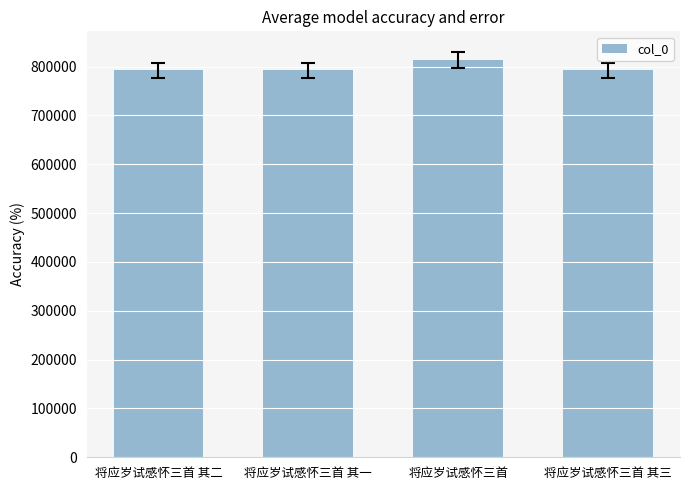

Where does the data first go above 792160?

将应岁试感怀三首